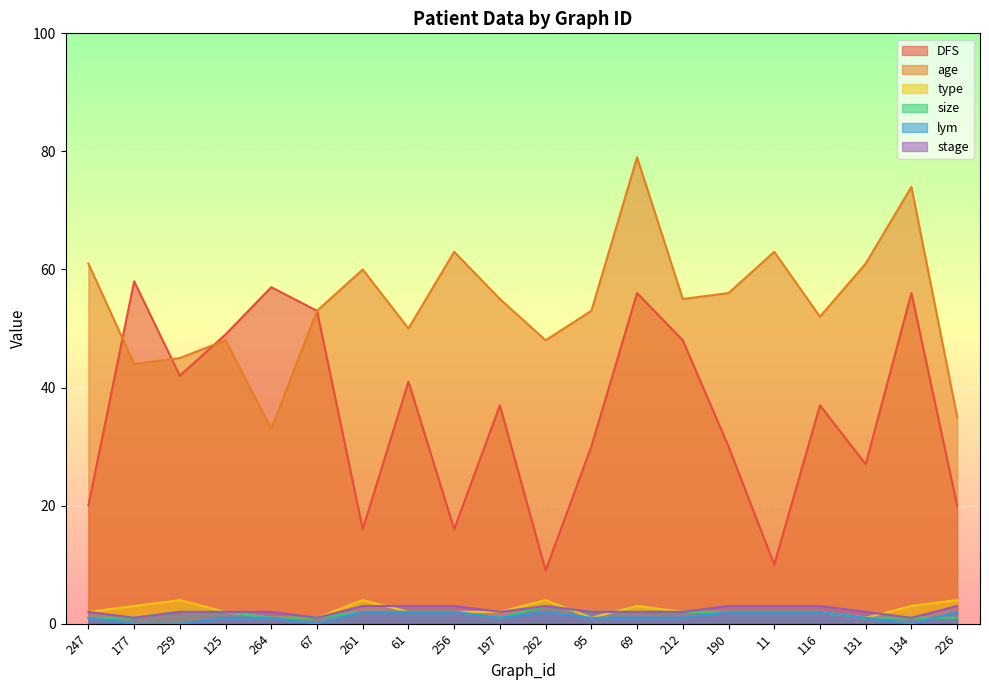

How many series are shown in this chart?

6